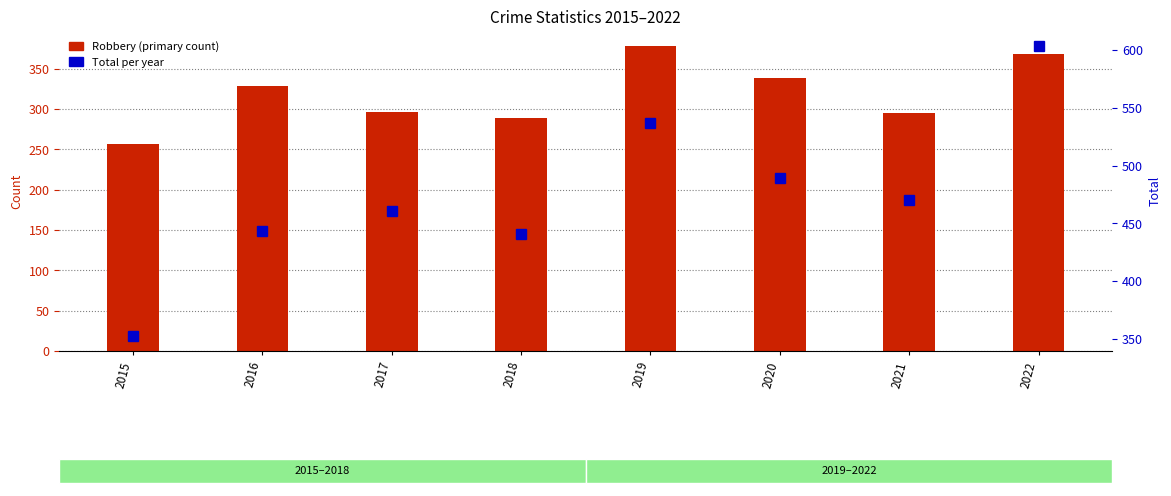

How many values in the Robbery (count) series exceed 329?

3